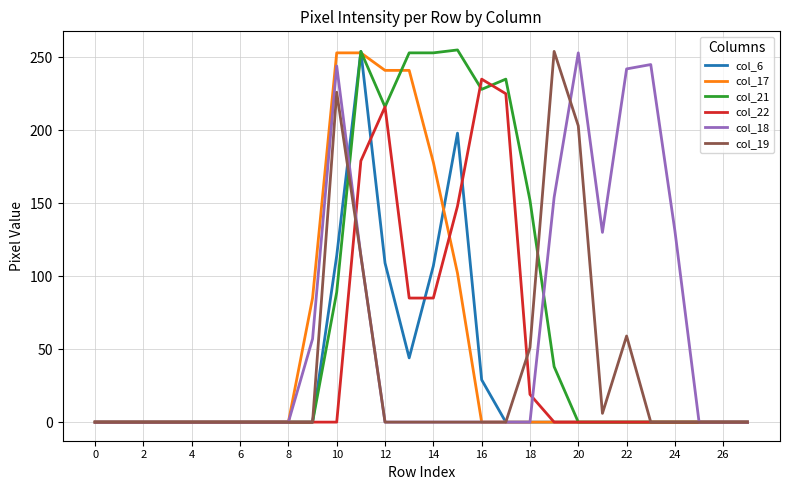

True or false: col_22 and col_17 intersect in this chart.

True